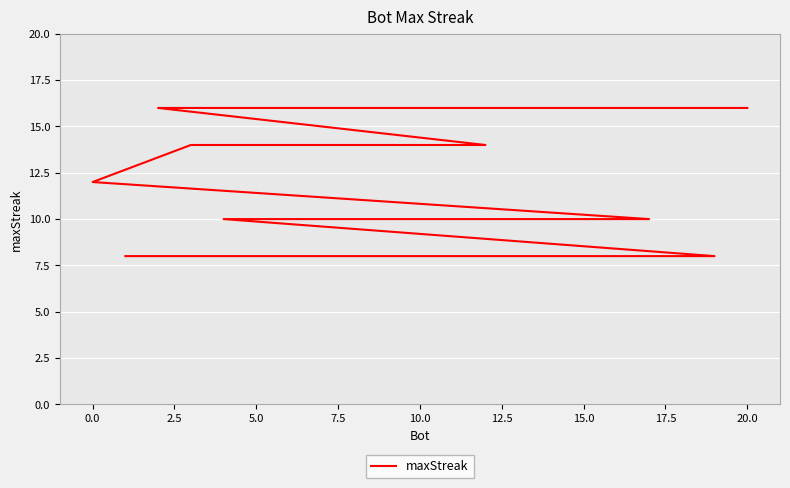

Reading right to left, extract all data points from this chart.

8	8	8	8	8	10	10	10	10	10	10	10	12	14	14	14	16	16	16	16	16